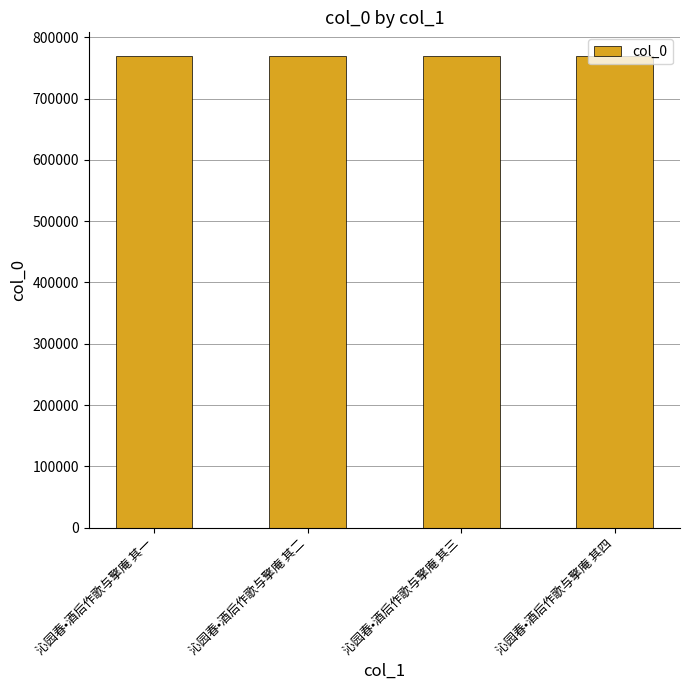

True or false: the data shows 769909 at 沁园春•酒后作歌与擎庵 其三.

True